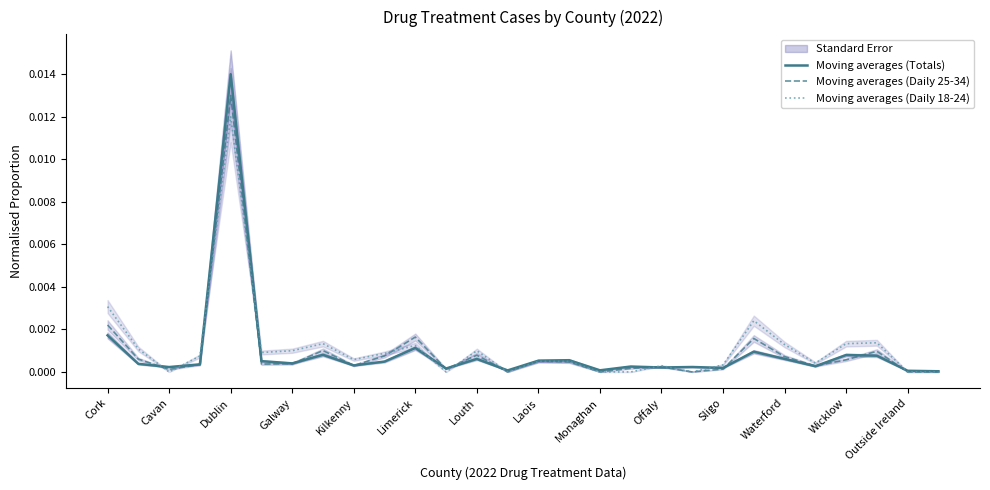

At which label does Moving averages (Daily 25-34) reach its minimum?

Outside Ireland